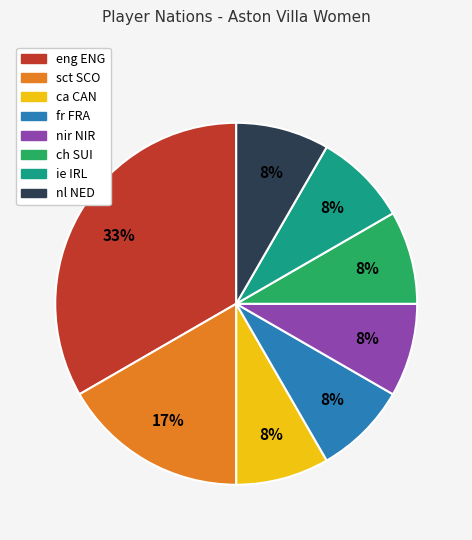

Is it true that sct SCO is 7% of the pie?

False